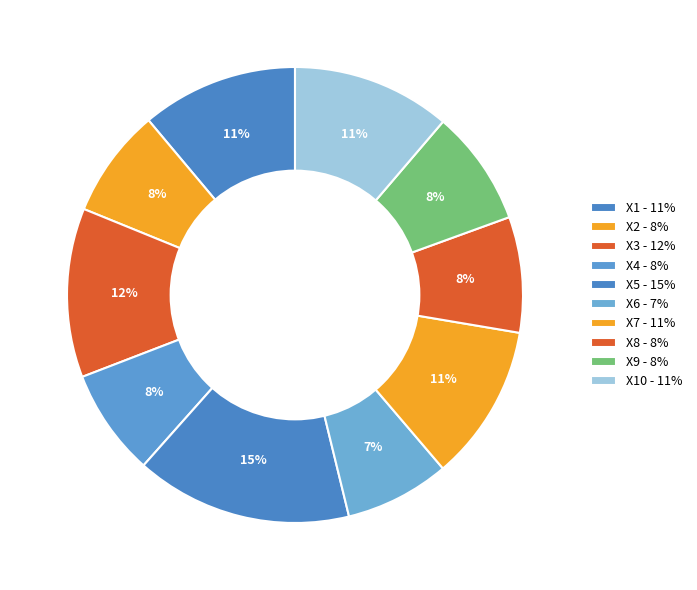

How many segments does this pie chart have?

10